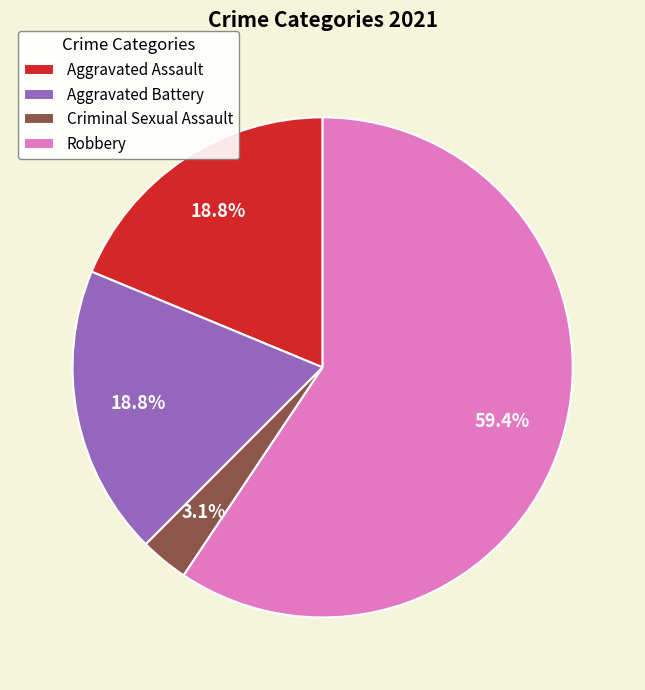

To the nearest percent, what is the difference between the largest and smallest slice percentages?

56%